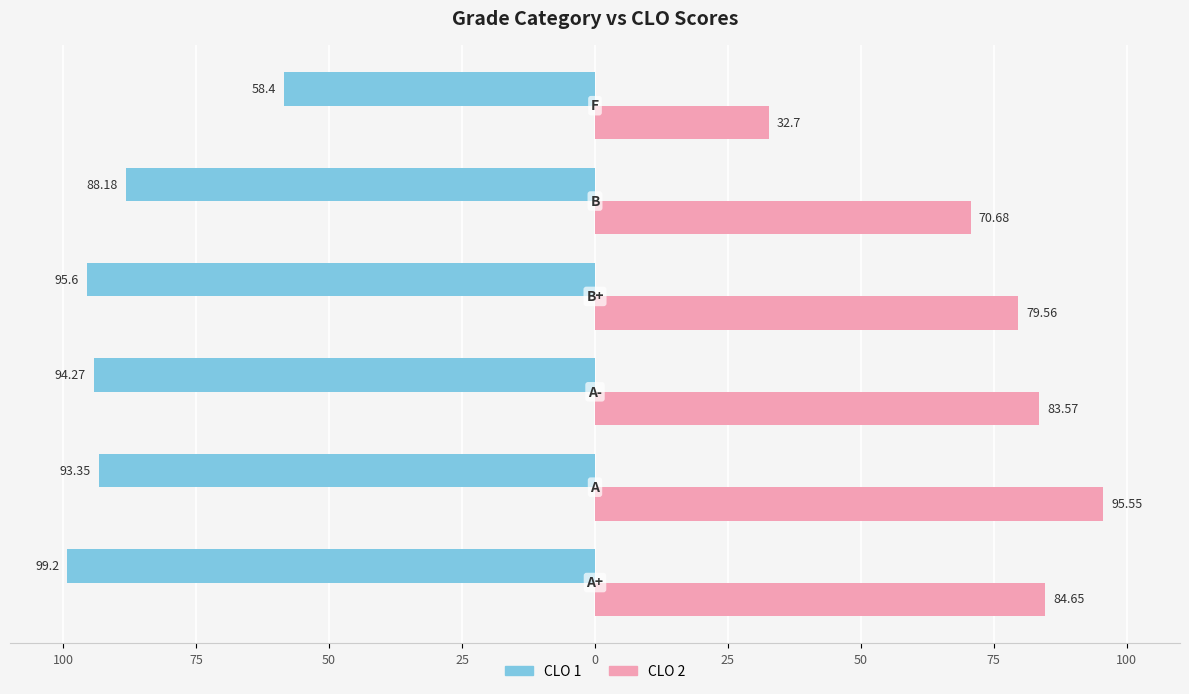

What are all the series names shown in the legend?

CLO 1, CLO 2